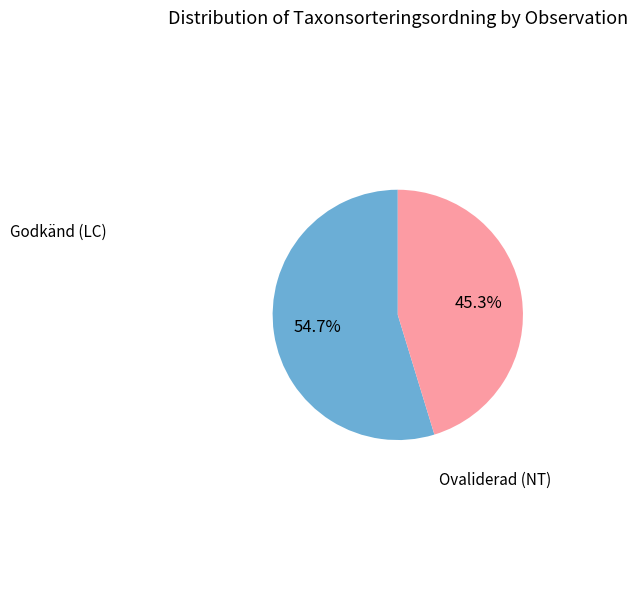

How many segments does this pie chart have?

2